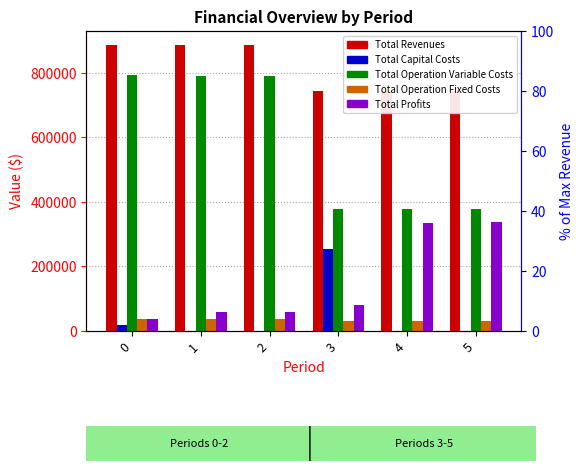

Is it true that Total Revenues equals 743138.9 at 3?

True